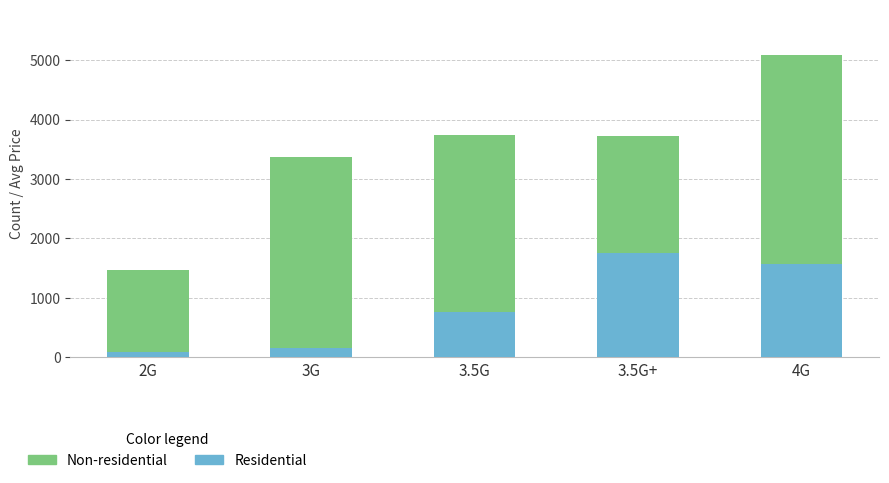

The value of Residential at 4G is 1576. True or false?

True